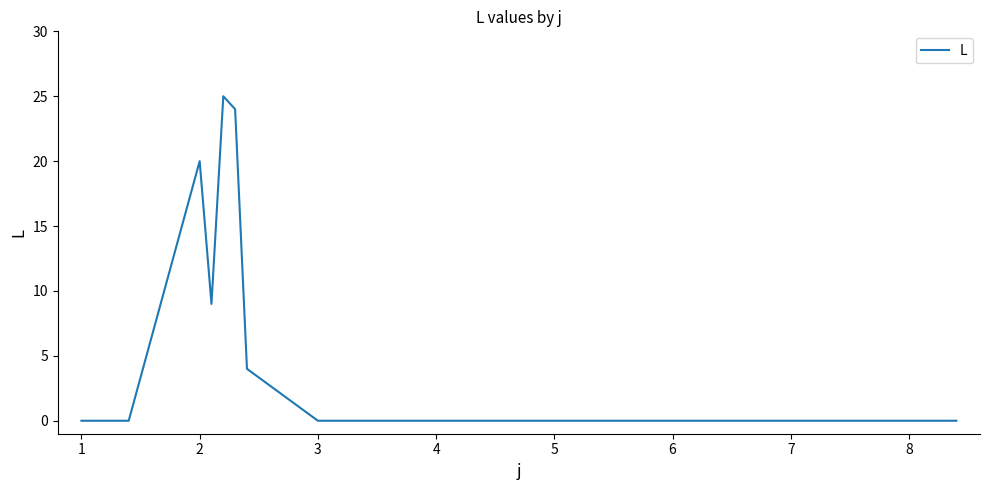

What is the sum of all values?

82